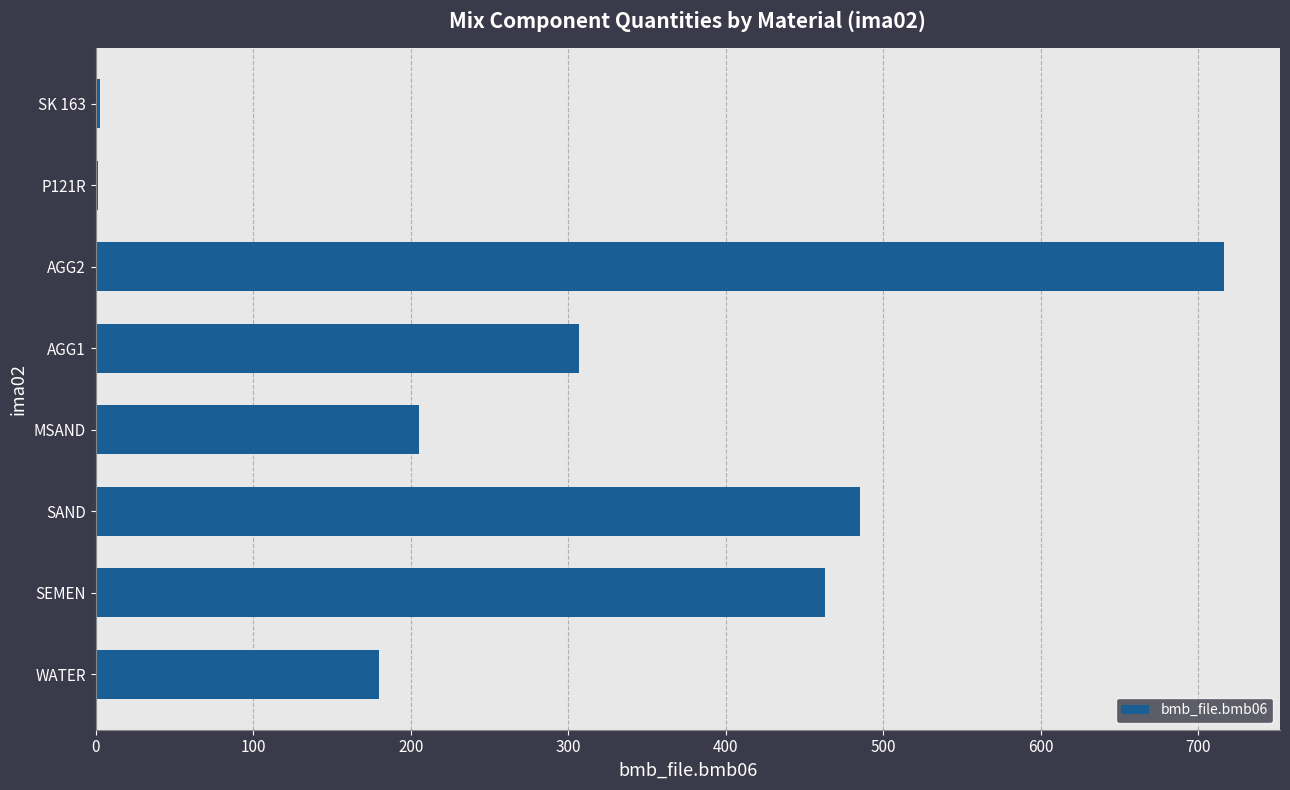

What is the change in value from SEMEN to MSAND?

-258.0